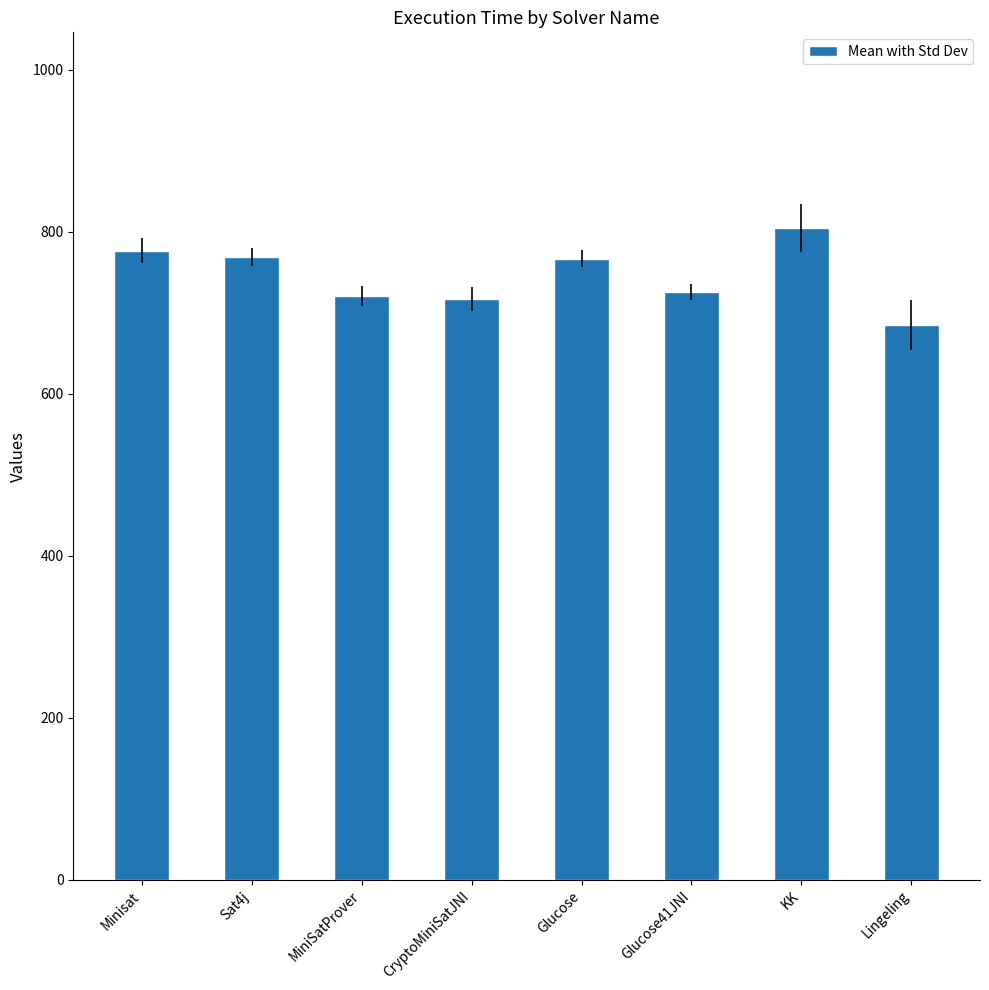

What is the label of the 4th bar from the right?

Glucose